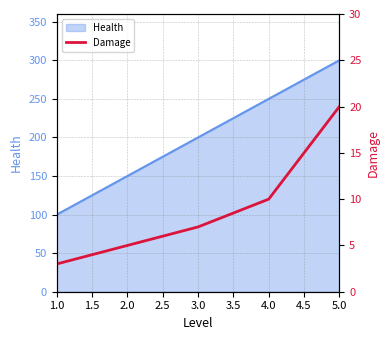

What is the maximum value for Health?

300